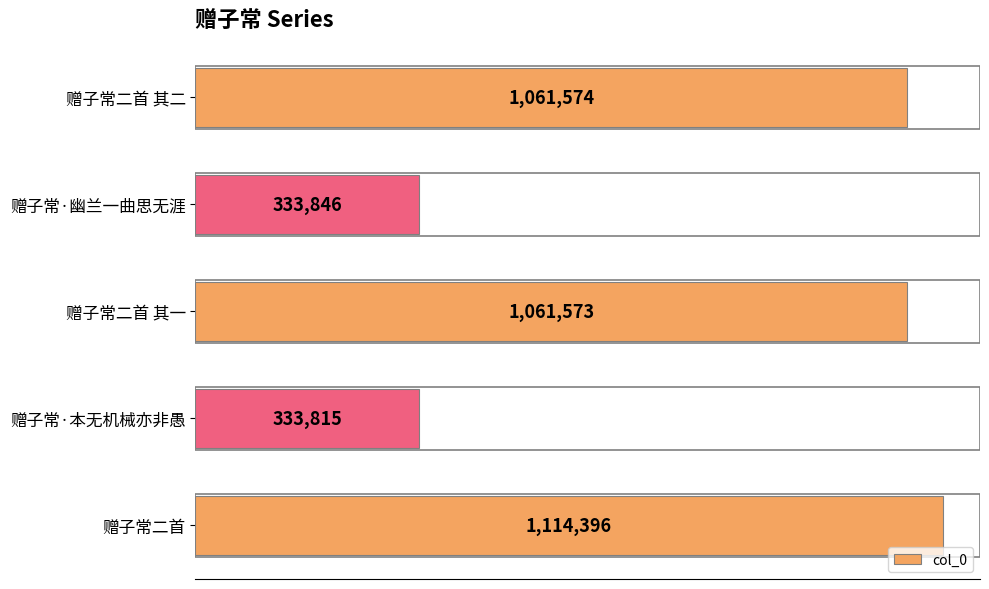

Are the bars horizontal?

Yes